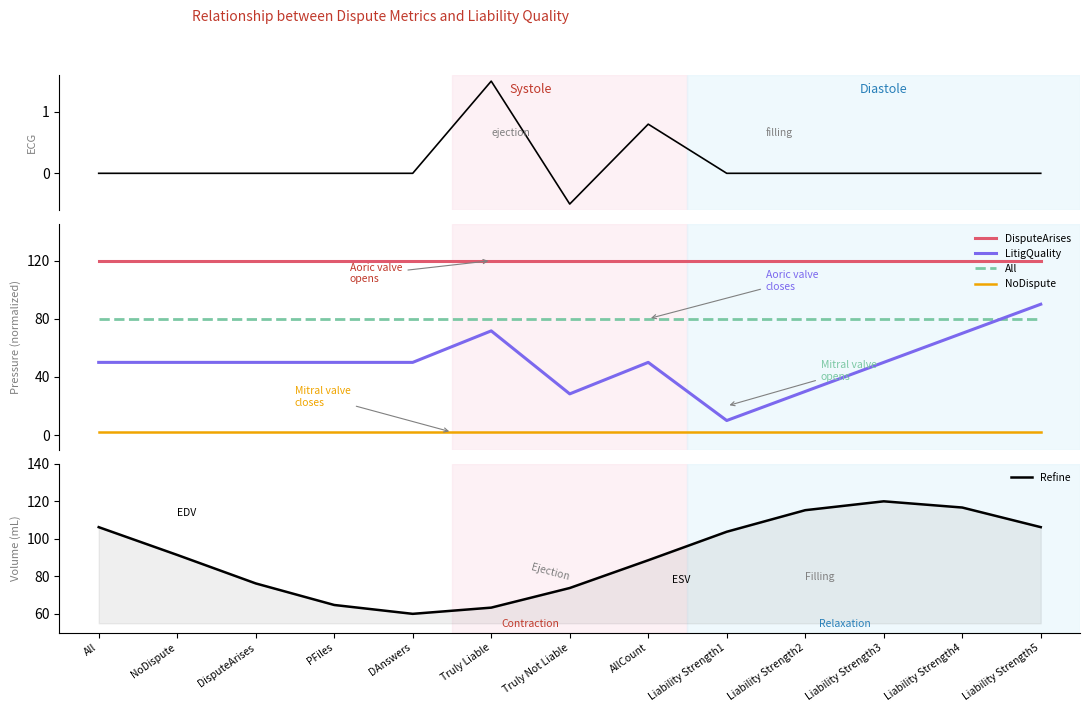

List the series in order of their peak value, highest first.

DisputeArises, Refine, LitigQuality, All, NoDispute, Seconds